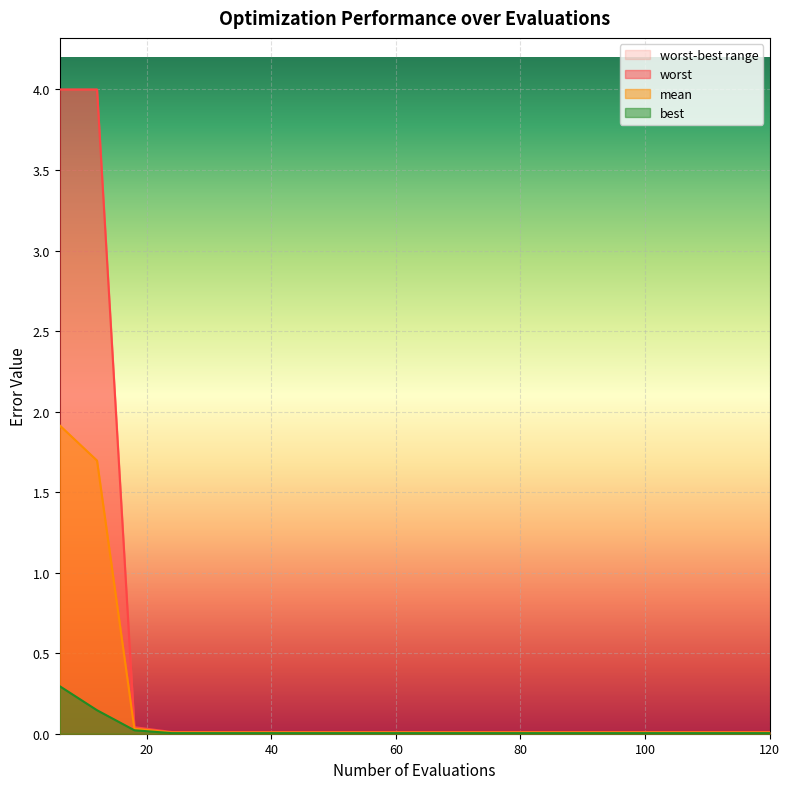

What is the average value of the mean series?

0.2